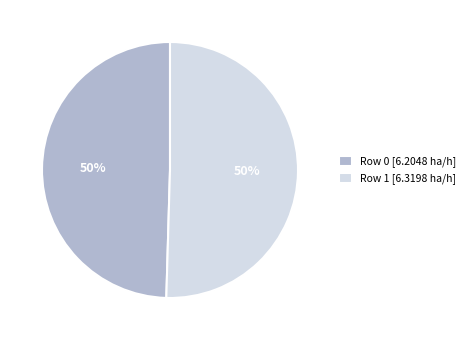

To the nearest percent, what percentage of the pie is Row 1?

50%